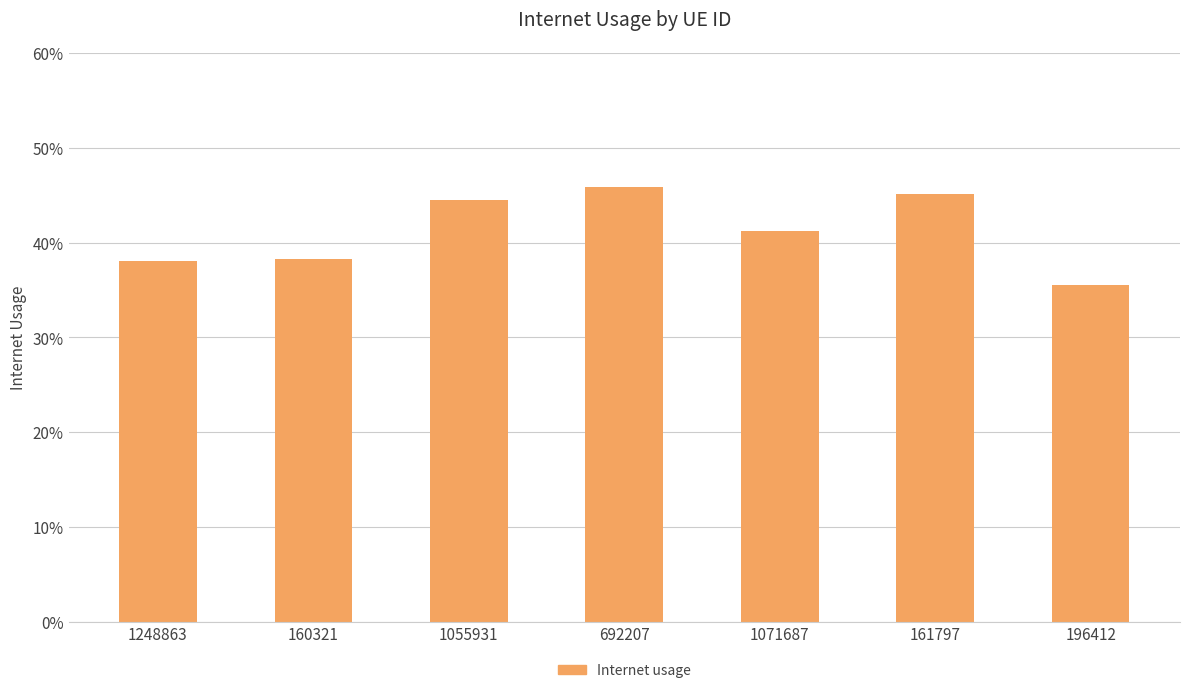

What is the average value?

0.4